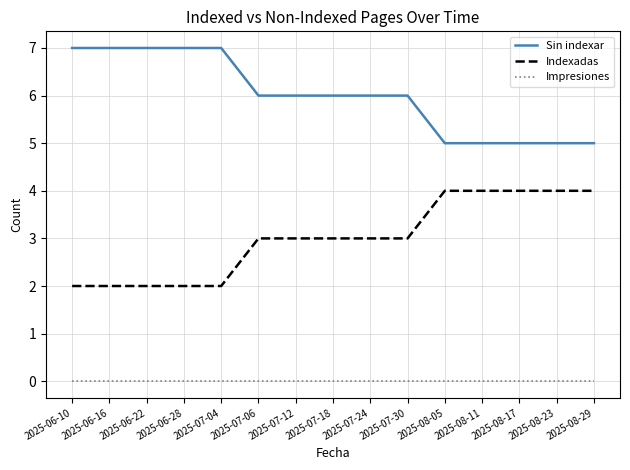

Is it true that Sin indexar equals 7 at 2025-06-28?

True